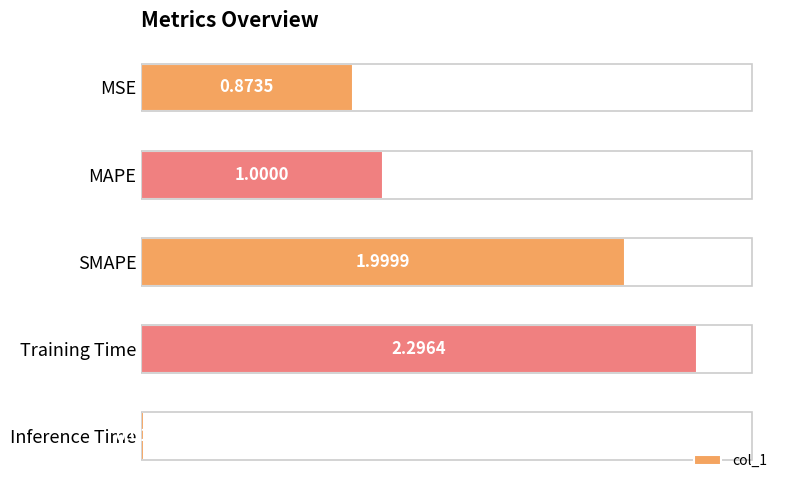

List the labels in order of value, smallest first.

Inference Time, MSE, MAPE, SMAPE, Training Time